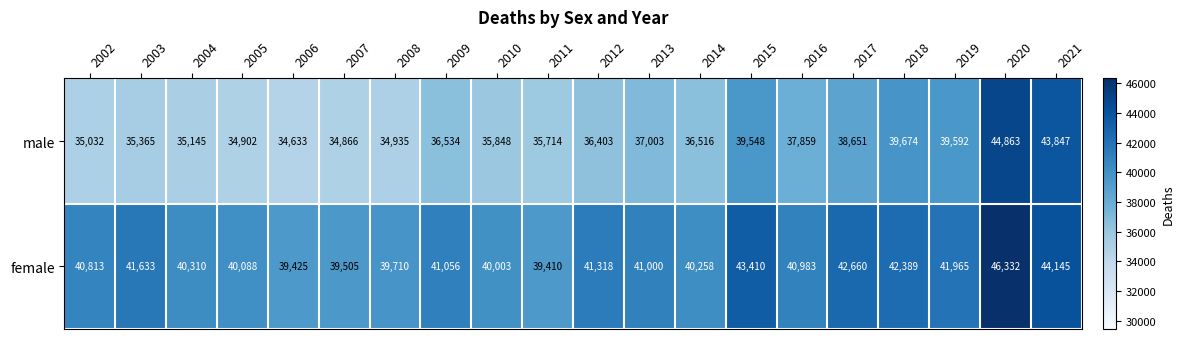

What is the smallest value displayed?

34633